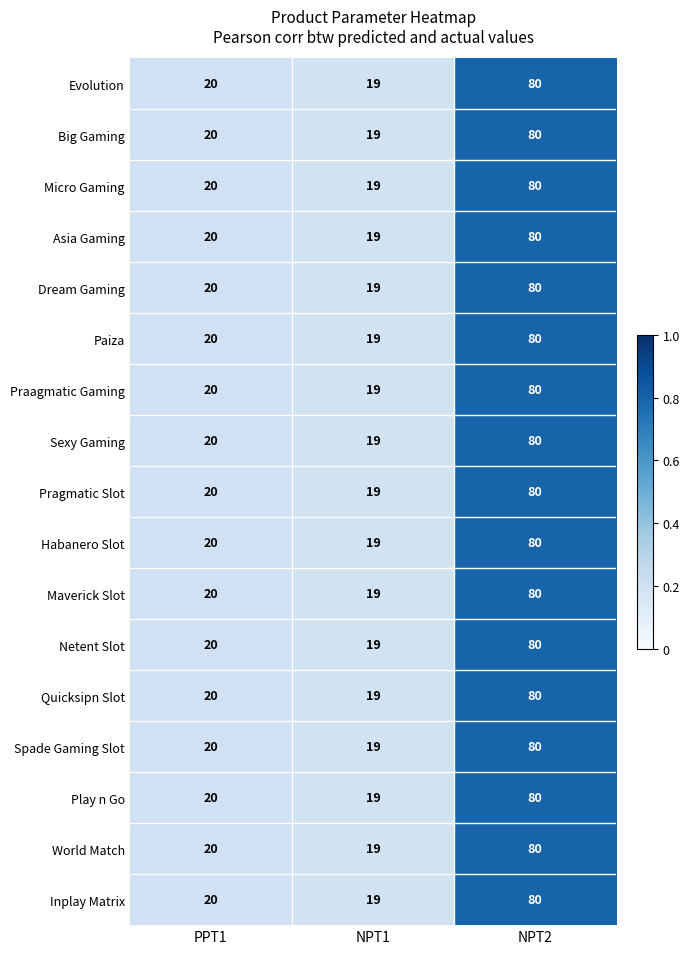

Is the value of Play n Go at NPT1 greater than the value of Asia Gaming at NPT2?

No